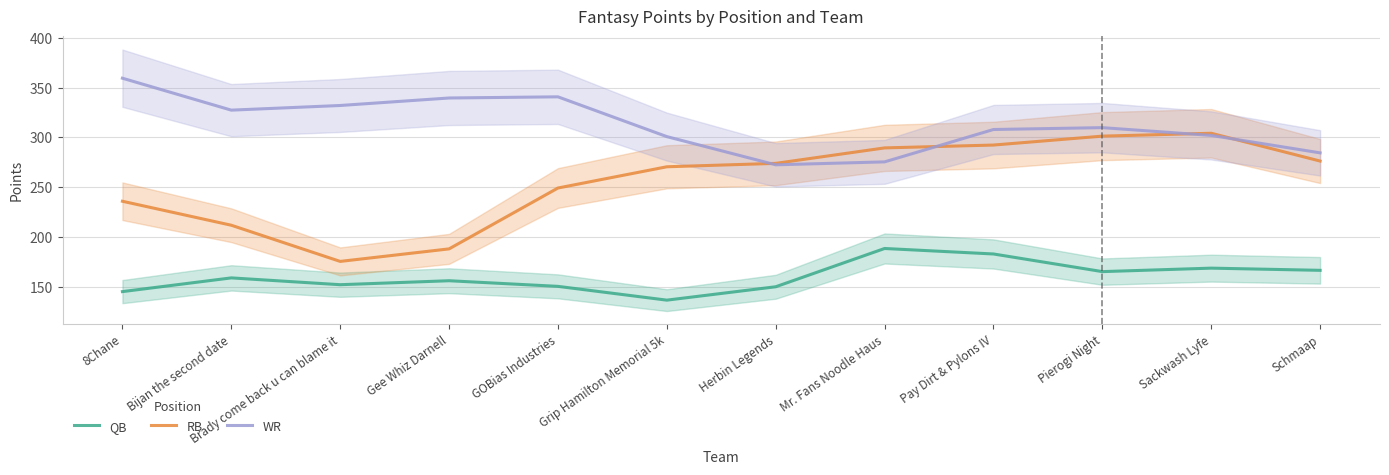

Reading left to right, list all the values displayed in this chart.

QB: 8Chane=145.3	Bijan the second date=159.1	Brady come back u can blame it=152.2	Gee Whiz Darnell=156.2	GOBias Industries=150.6	Grip Hamilton Memorial 5k=136.7	Herbin Legends=150.2	Mr. Fans Noodle Haus=188.6	Pay Dirt & Pylons IV=183.1	Pierogi Night=165.4	Sackwash Lyfe=168.9	Schmaap=166.7
RB: 8Chane=236.0	Bijan the second date=211.9	Brady come back u can blame it=175.6	Gee Whiz Darnell=188.2	GOBias Industries=249.3	Grip Hamilton Memorial 5k=270.6	Herbin Legends=274.0	Mr. Fans Noodle Haus=289.5	Pay Dirt & Pylons IV=292.4	Pierogi Night=301.3	Sackwash Lyfe=304.2	Schmaap=276.3
WR: 8Chane=359.5	Bijan the second date=327.4	Brady come back u can blame it=332.1	Gee Whiz Darnell=339.6	GOBias Industries=340.8	Grip Hamilton Memorial 5k=300.9	Herbin Legends=272.6	Mr. Fans Noodle Haus=275.5	Pay Dirt & Pylons IV=308.0	Pierogi Night=309.9	Sackwash Lyfe=302.1	Schmaap=284.6